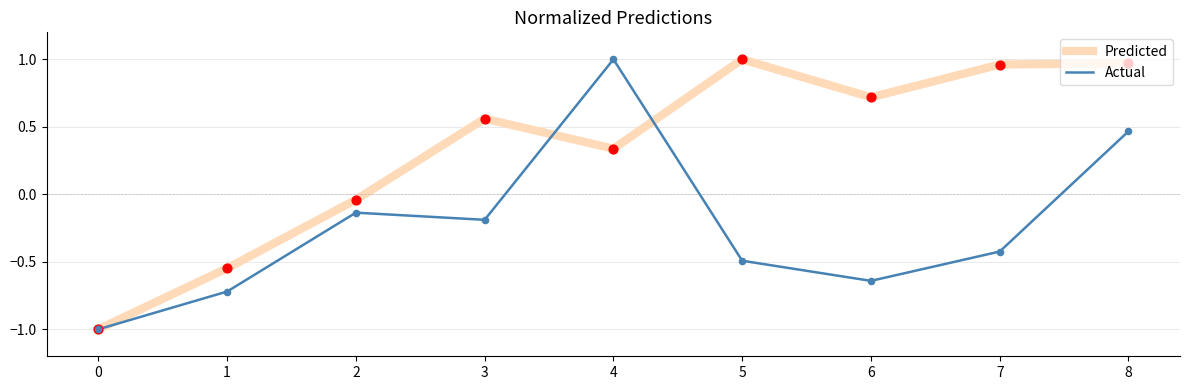

Which series has the largest total across all categories?

Predicted